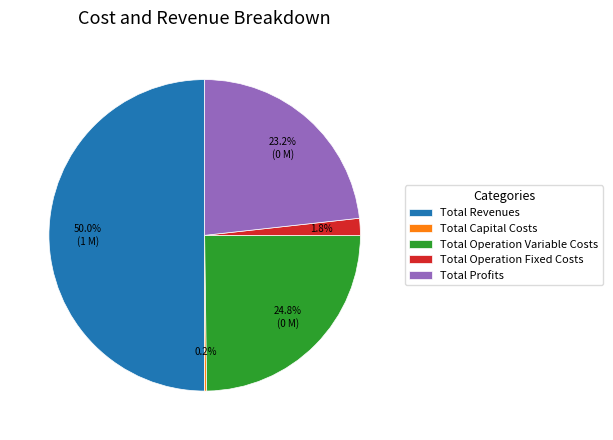

True or false: Total Operation Fixed Costs accounts for 2% of the total.

True